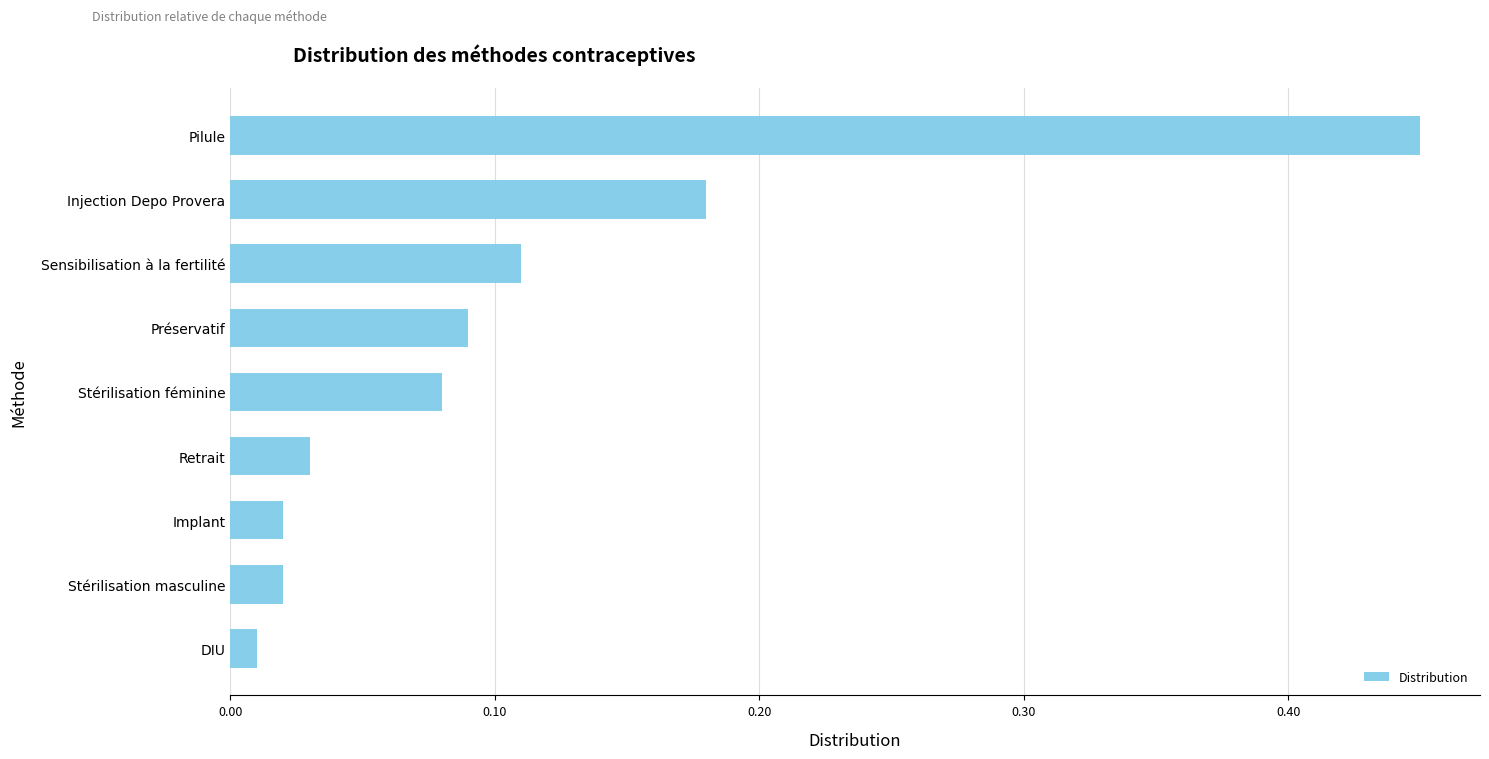

What is the change in value from DIU to Stérilisation féminine?

+0.1